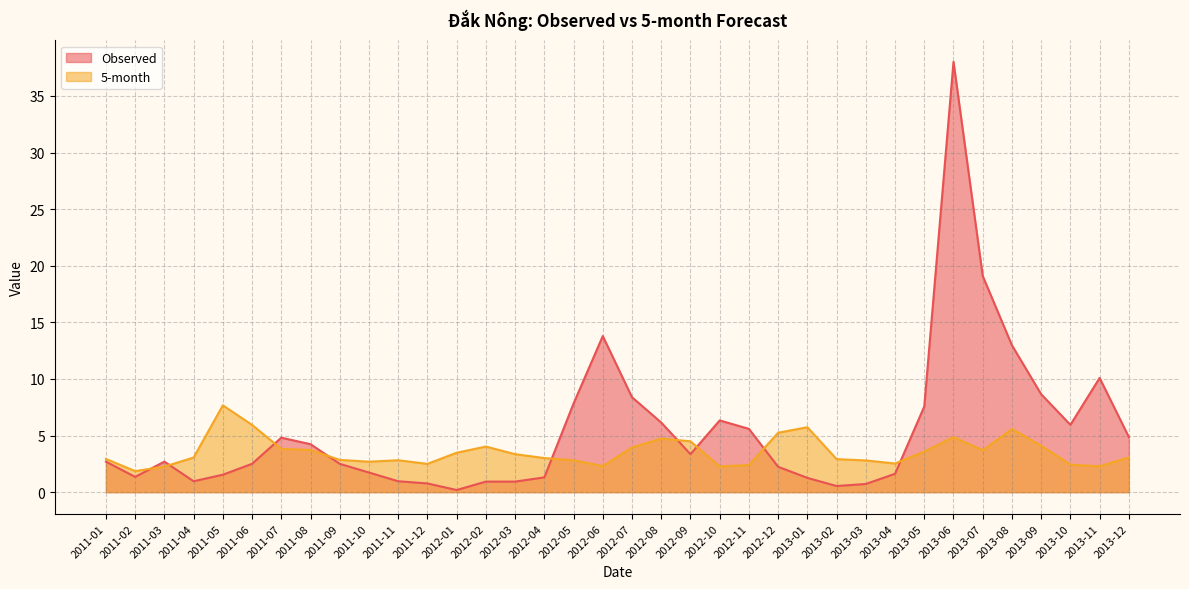

Reading left to right, what are all the values shown in this chart?

Observed: 2011-01=2.7	2011-02=1.3	2011-03=2.7	2011-04=1.0	2011-05=1.5	2011-06=2.5	2011-07=4.8	2011-08=4.2	2011-09=2.5	2011-10=1.7	2011-11=1.0	2011-12=0.8	2012-01=0.2	2012-02=0.9	2012-03=0.9	2012-04=1.3	2012-05=7.8	2012-06=13.8	2012-07=8.4	2012-08=6.1	2012-09=3.4	2012-10=6.3	2012-11=5.6	2012-12=2.2	2013-01=1.3	2013-02=0.5	2013-03=0.7	2013-04=1.6	2013-05=7.6	2013-06=38.0	2013-07=19.1	2013-08=13.0	2013-09=8.6	2013-10=5.9	2013-11=10.1	2013-12=4.9
5-month: 2011-01=2.9	2011-02=1.9	2011-03=2.3	2011-04=3.1	2011-05=7.7	2011-06=5.9	2011-07=3.8	2011-08=3.7	2011-09=2.8	2011-10=2.7	2011-11=2.8	2011-12=2.5	2012-01=3.5	2012-02=4.0	2012-03=3.4	2012-04=3.0	2012-05=2.8	2012-06=2.3	2012-07=3.9	2012-08=4.7	2012-09=4.5	2012-10=2.3	2012-11=2.4	2012-12=5.2	2013-01=5.7	2013-02=2.9	2013-03=2.8	2013-04=2.5	2013-05=3.6	2013-06=4.9	2013-07=3.7	2013-08=5.6	2013-09=4.1	2013-10=2.4	2013-11=2.3	2013-12=3.1